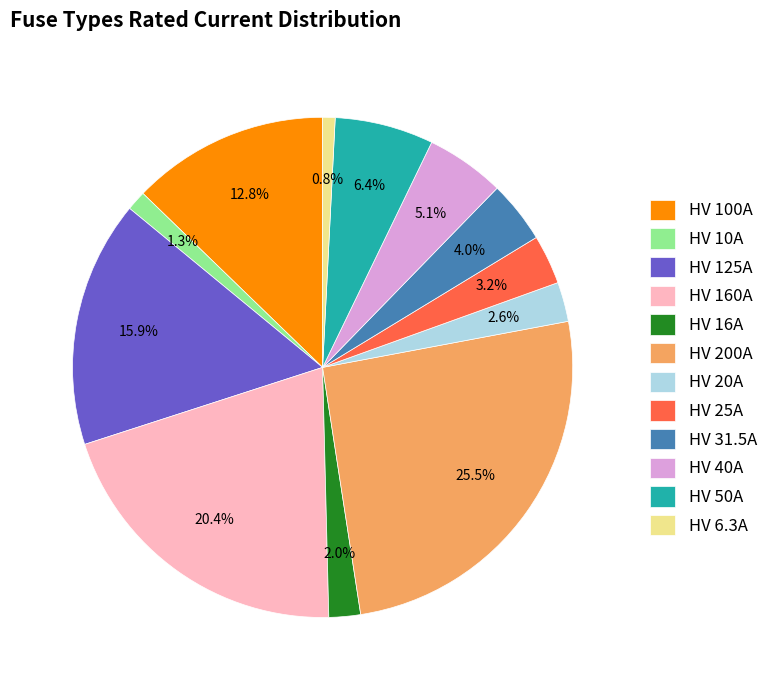

How many segments does this pie chart have?

12